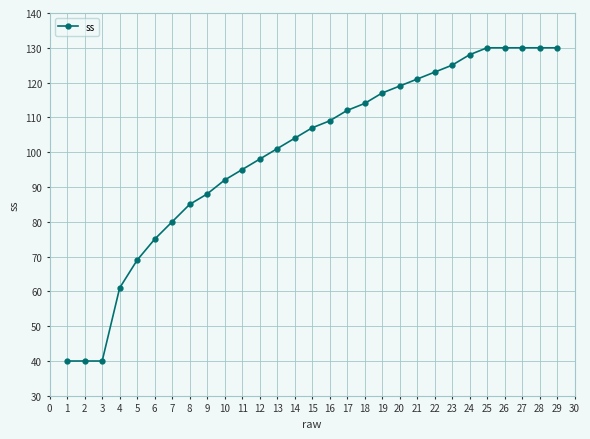

Between 19 and 11, which is larger?

19